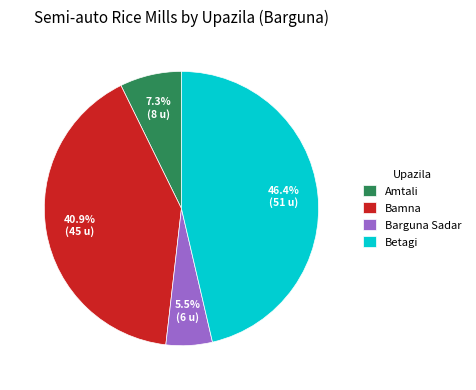

True or false: Amtali accounts for 7% of the total.

True